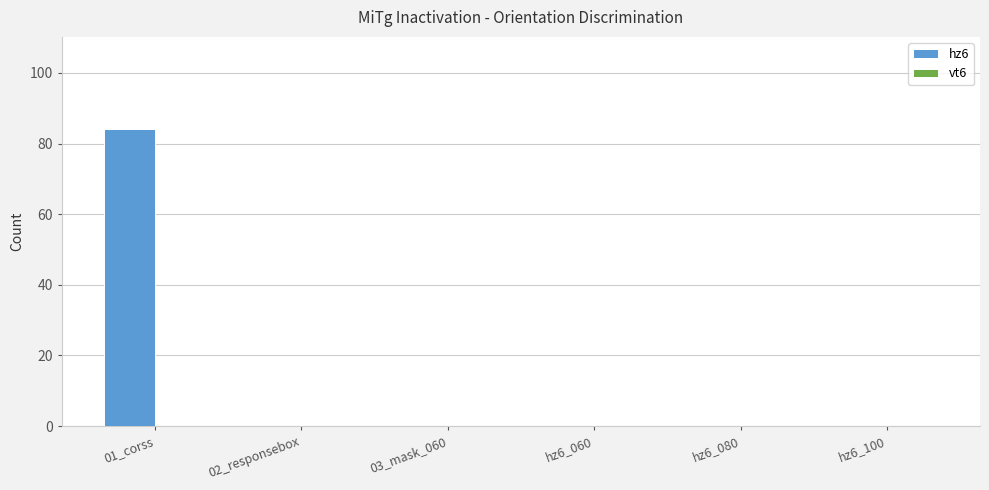

Which has a higher value, 01_corss or hz6_080?

01_corss